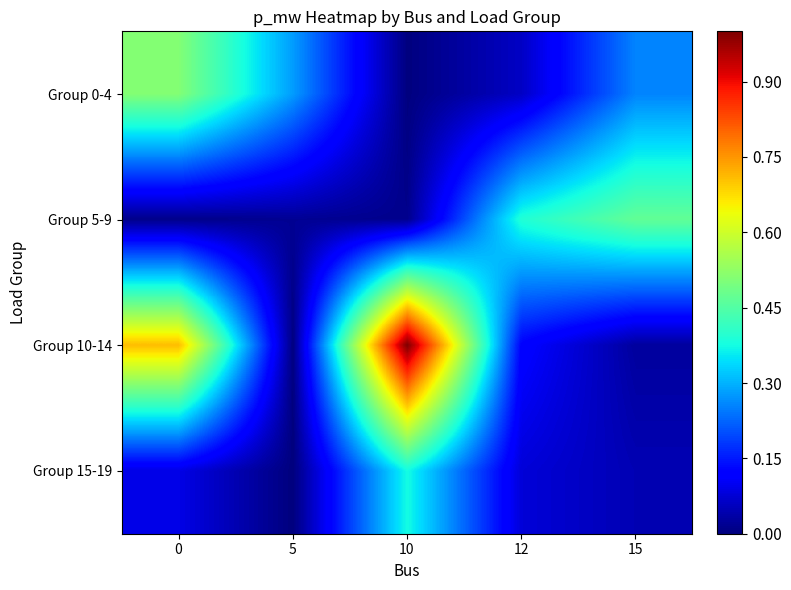

Reading left to right, transcribe all the data shown in this chart.

Group 0-4: 0=0.5	5=0.3	10=0.0	12=0.1	15=0.3
Group 5-9: 0=0.0	5=0.0	10=0.0	12=0.4	15=0.5
Group 10-14: 0=0.7	5=0.0	10=1.0	12=0.1	15=0.0
Group 15-19: 0=0.1	5=0.0	10=0.4	12=0.1	15=0.0